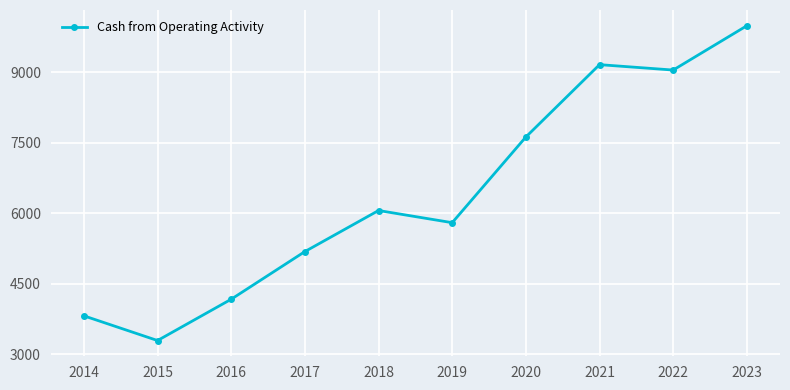

At which label is the value closest to 6641?

2018